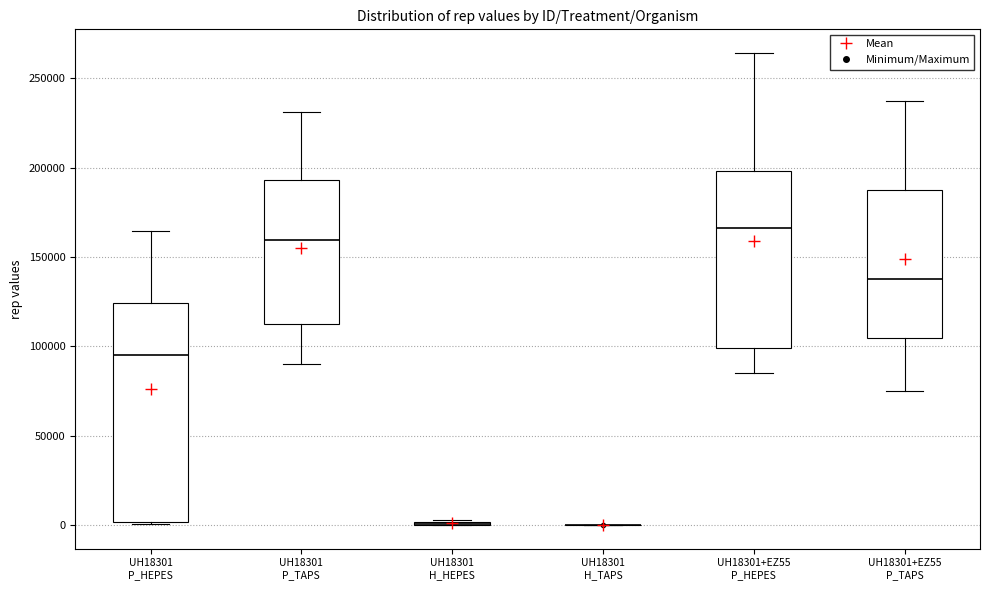

Reading left to right, transcribe this box plot: for each box, give where its median line is, the range the box spans, and where its two whiskers end, as read against the y-axis. The values are not printed on the chart, so give them approximately, as read against the axis.

UH18301 P_HEPES: median 95000, box 0 to 125000, whiskers 0 to 165000
UH18301 P_TAPS: median 160000, box 110000 to 195000, whiskers 90000 to 230000
UH18301 H_HEPES: box collapsed to a line at 0, whiskers 0 to 5000
UH18301 H_TAPS: box collapsed to a line at 0, whiskers 0 to 0
UH18301+EZ55 P_HEPES: median 165000, box 100000 to 200000, whiskers 85000 to 265000
UH18301+EZ55 P_TAPS: median 140000, box 105000 to 190000, whiskers 75000 to 235000